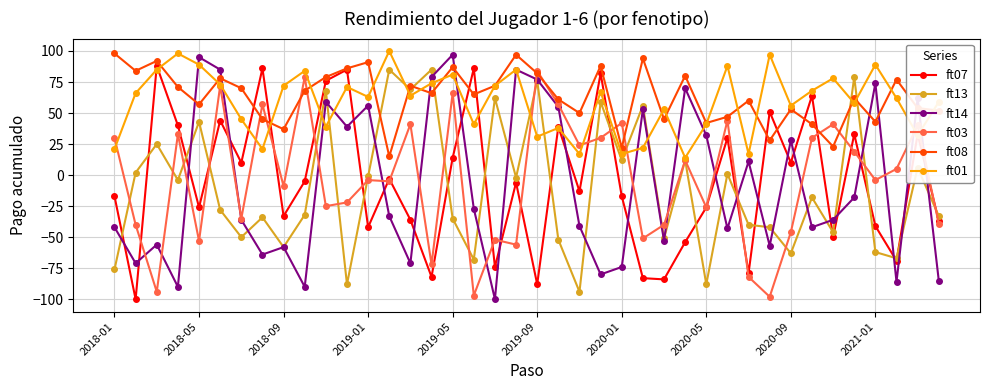

How many lines are shown in the chart?

6